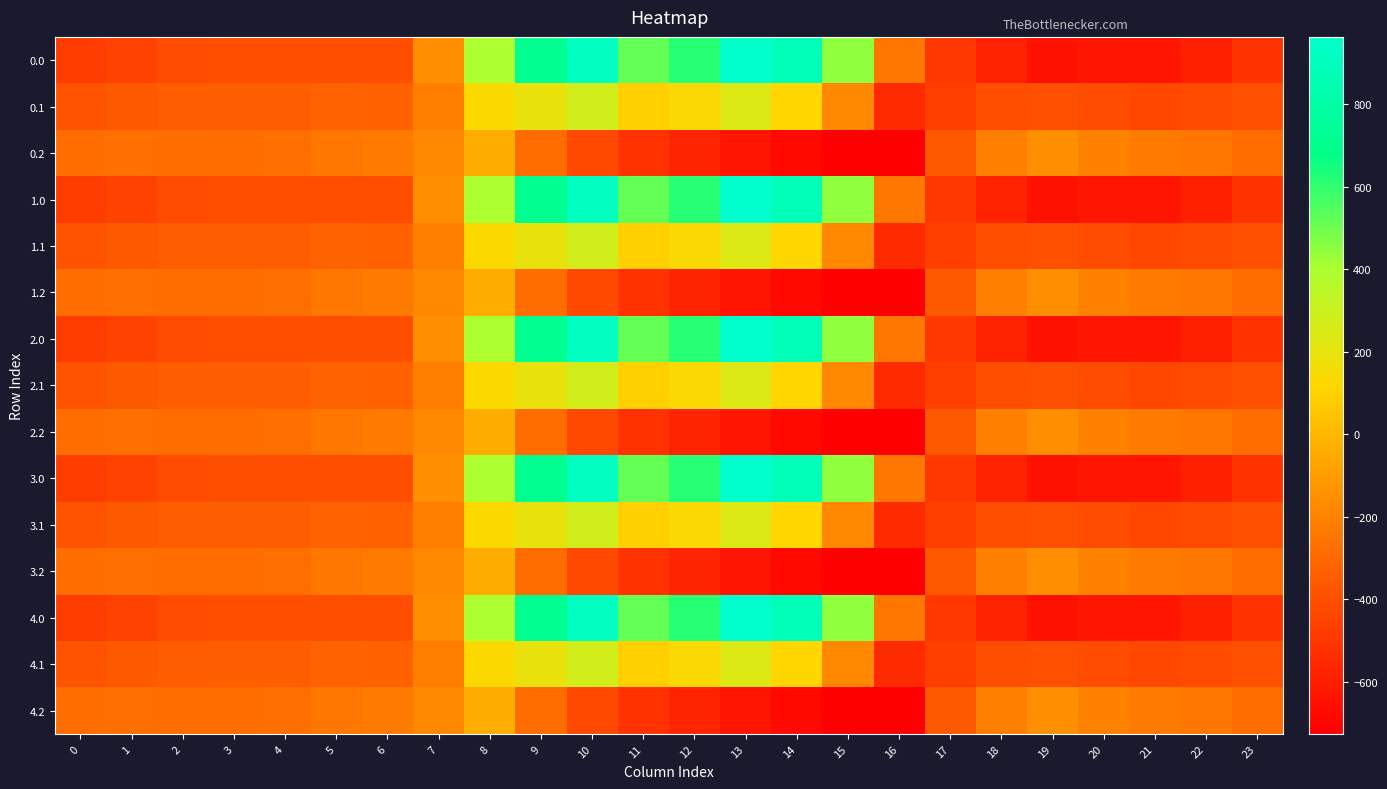

What is the total value across all series at 13?

2818.4